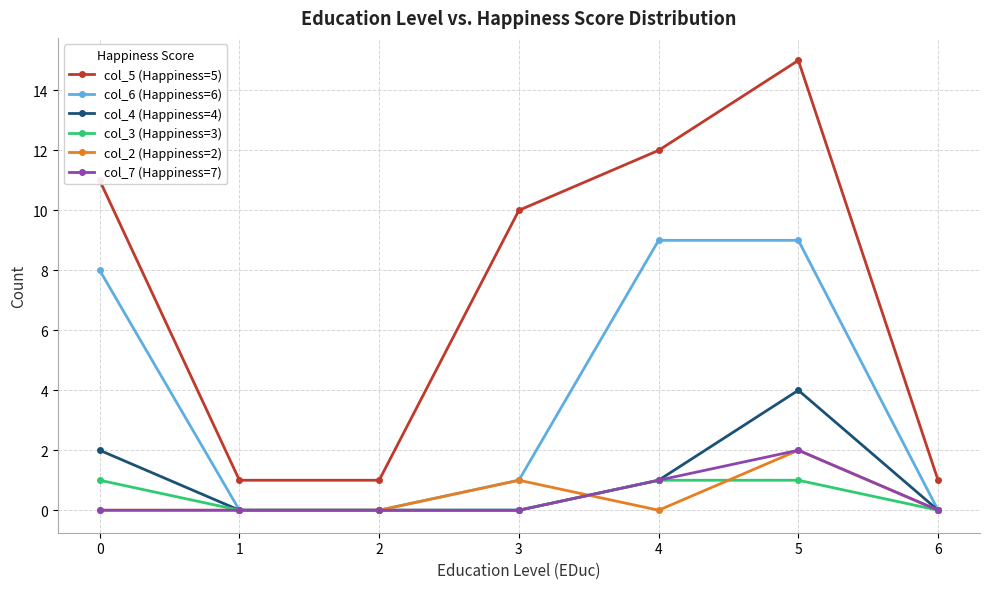

What is the sum of all col_6 (Happiness=6) values?

27